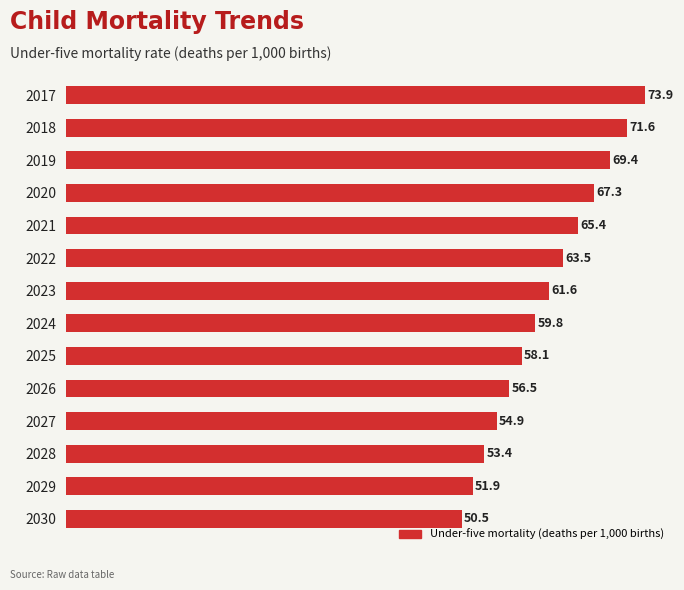

List the labels in order of value, largest first.

2017, 2018, 2019, 2020, 2021, 2022, 2023, 2024, 2025, 2026, 2027, 2028, 2029, 2030